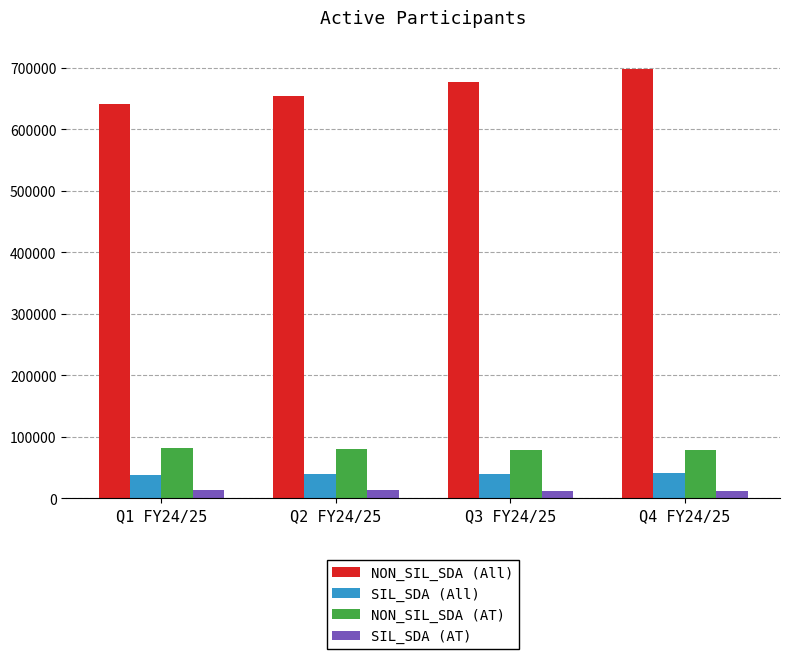

What is the lowest value of the NON_SIL_SDA (All) series?

641896